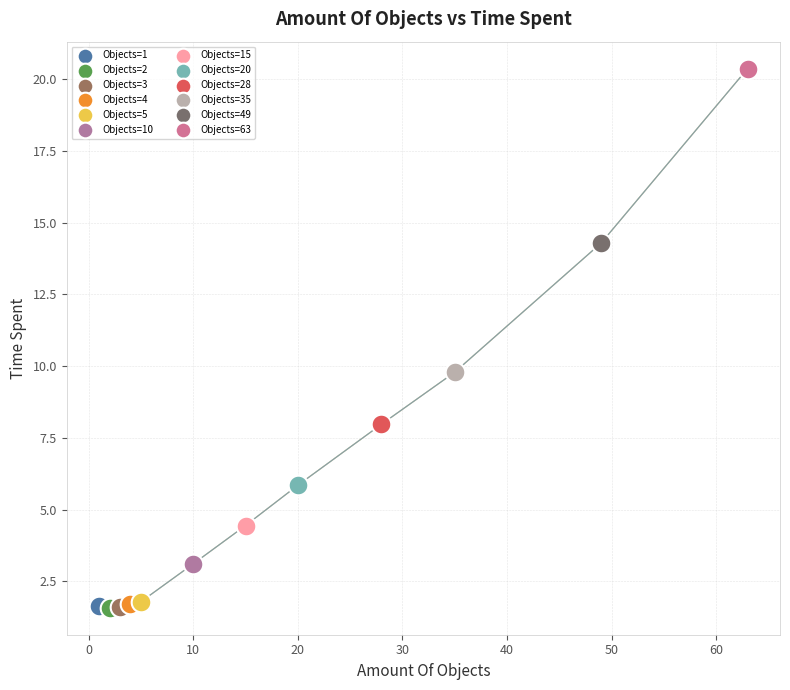

What are all the series names shown in the legend?

Objects=1, Objects=2, Objects=3, Objects=4, Objects=5, Objects=10, Objects=15, Objects=20, Objects=28, Objects=35, Objects=49, Objects=63